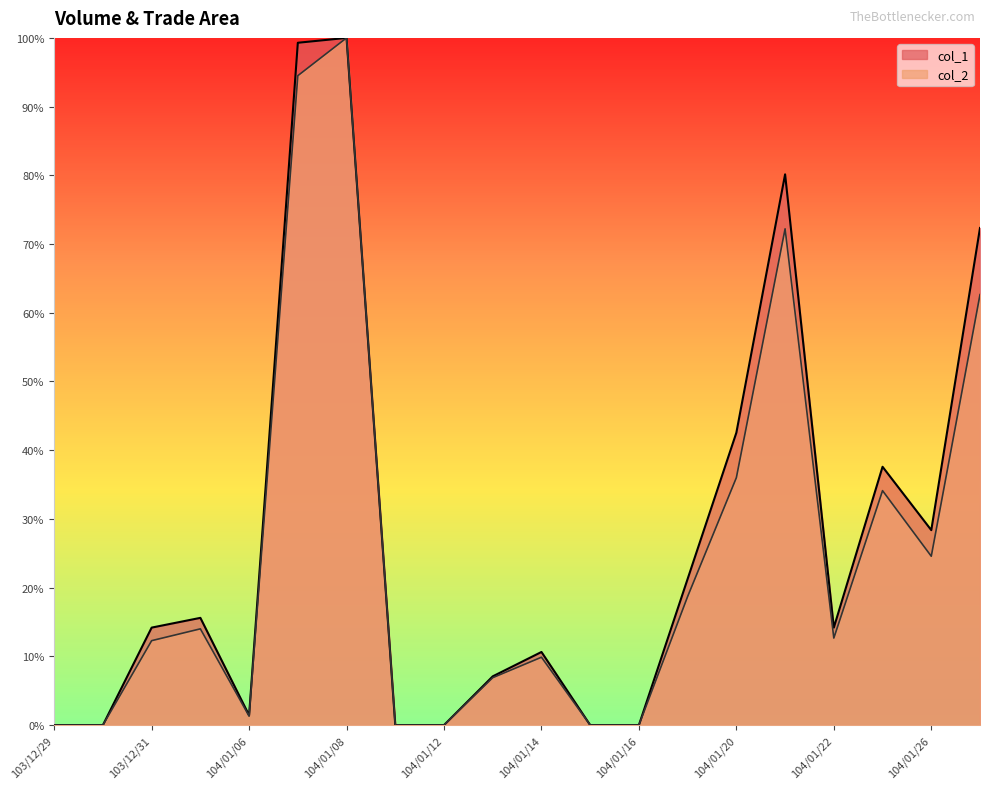

At how many categories does at least one series exceed 30?

6